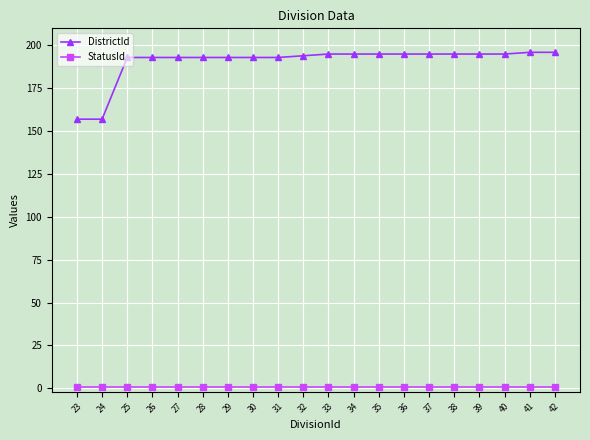

Rank the series by their average value, from highest to lowest.

DistrictId, StatusId